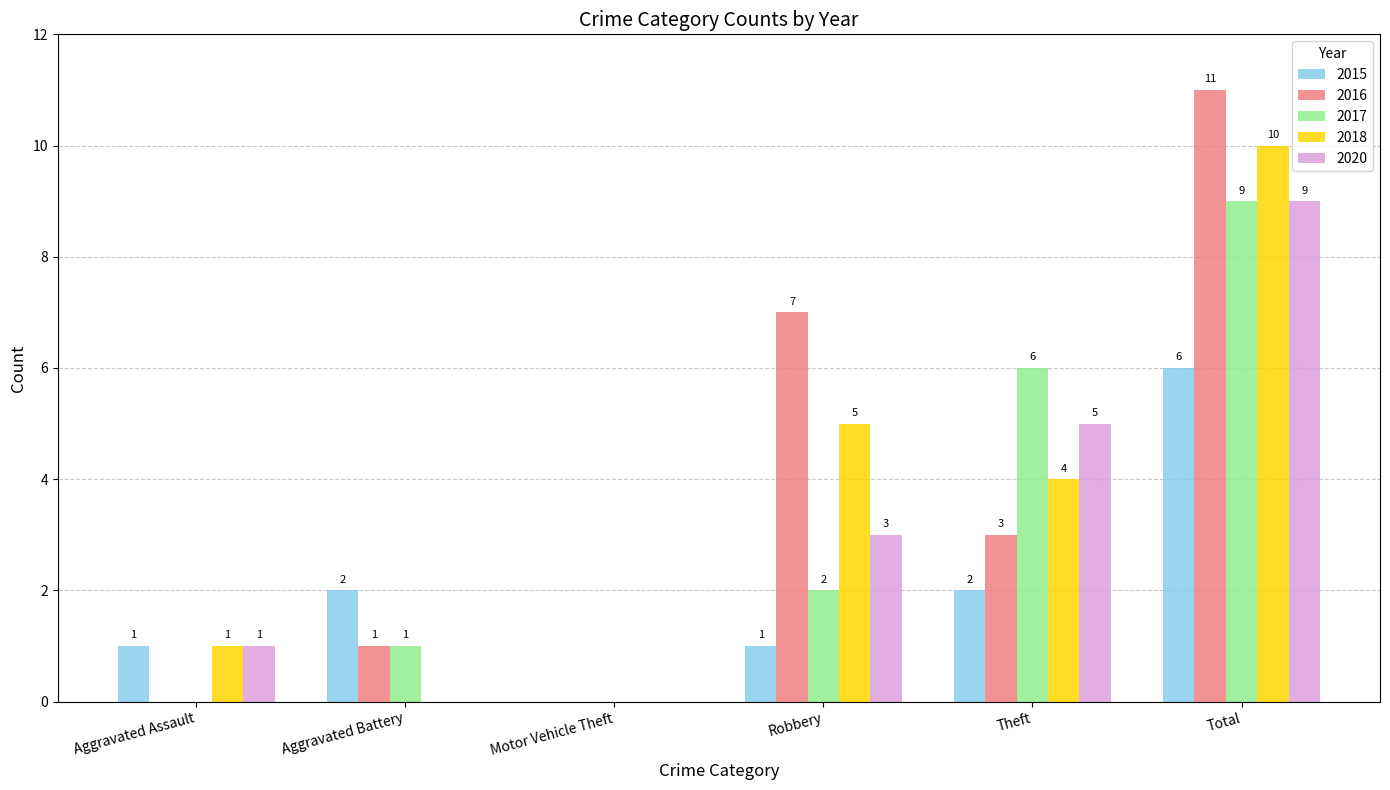

What are all the series names shown in the legend?

2015, 2016, 2017, 2018, 2020